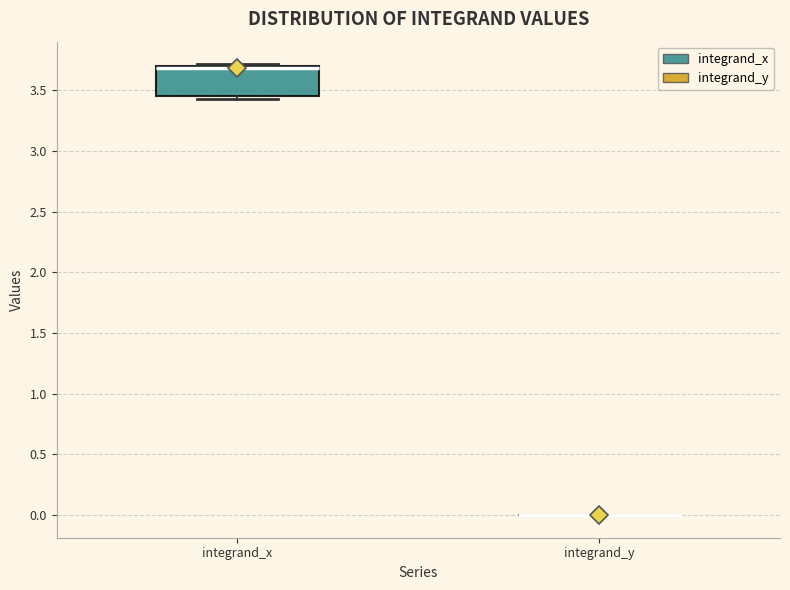

Reading left to right, read every box against the y-axis: the position of its median line, the range the box covers, and the ends of its whiskers. The values are not printed on the chart, so give them approximately, as read against the axis.

integrand_x: median 3.70 (drawn on the box's upper edge), box 3.45 to 3.70, whiskers 3.40 to 3.70 (just above the box's upper edge)
integrand_y: box collapsed to a line at 0.00, whiskers 0.00 to 0.00